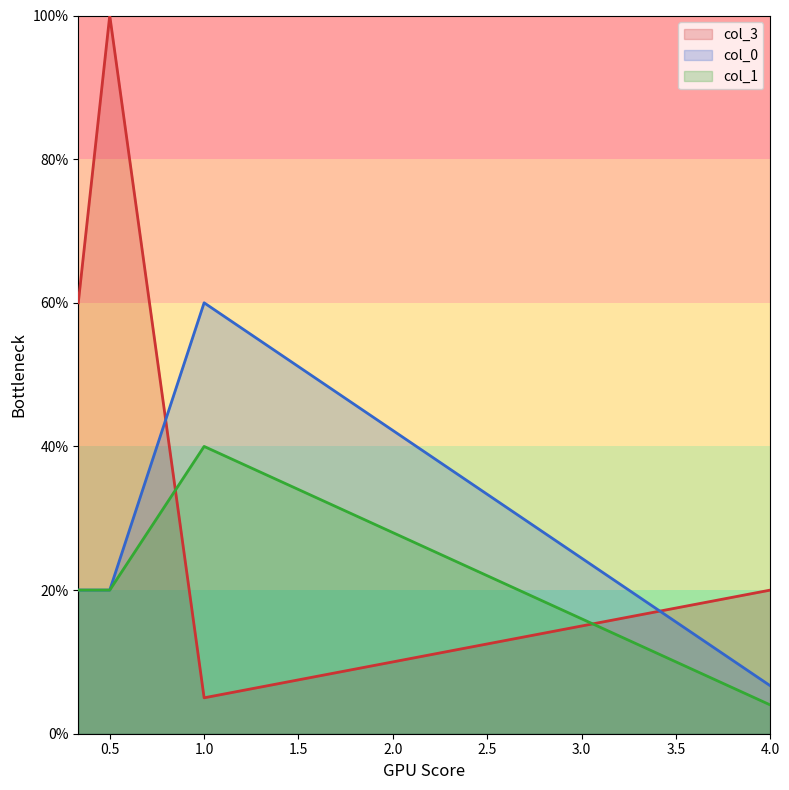

Which series has the largest total across all categories?

col_3